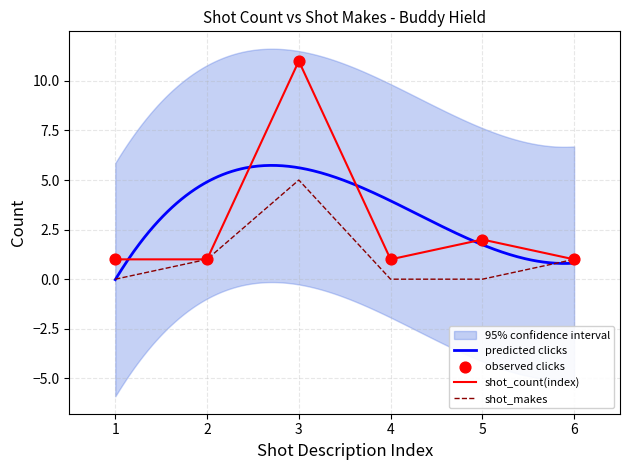

What is the highest value of the shot_makes series?

5